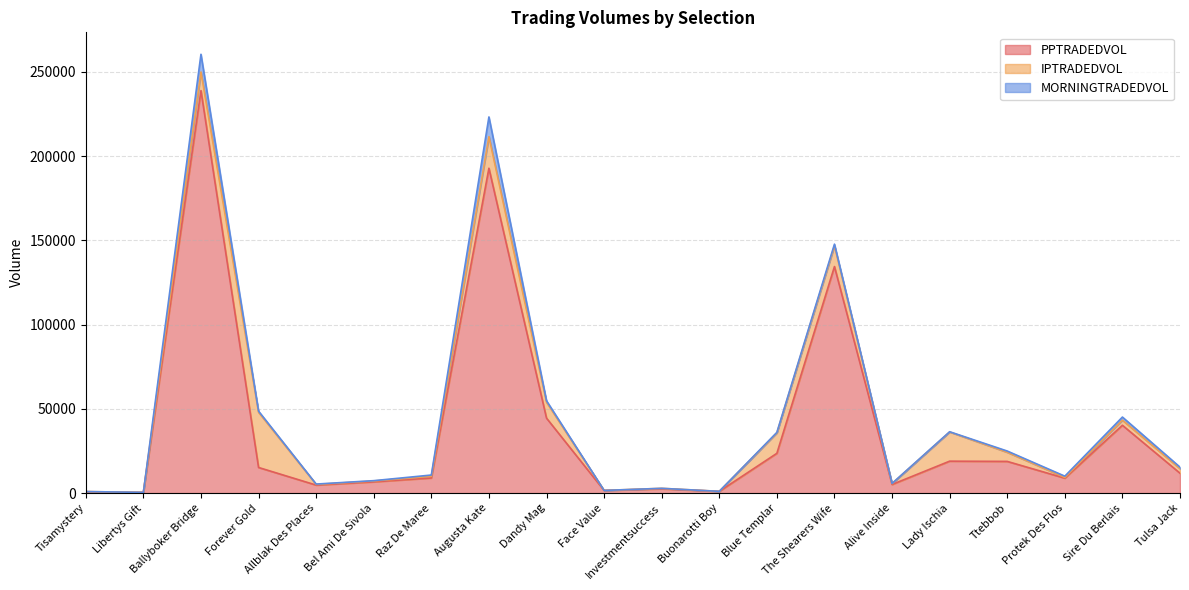

What value does the PPTRADEDVOL series have at Bel Ami De Sivola?

6690.4